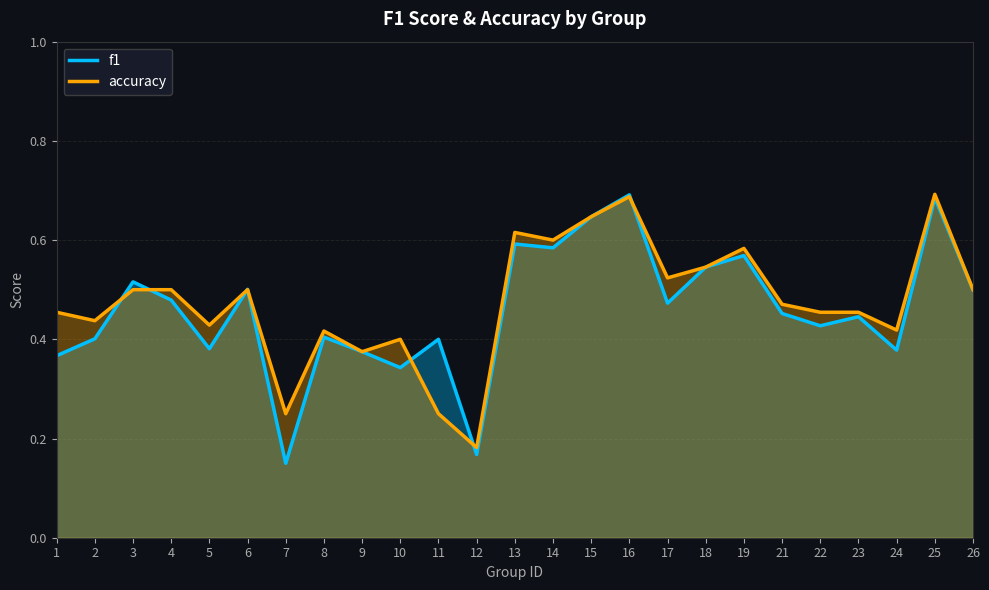

Which series has the largest total across all categories?

accuracy